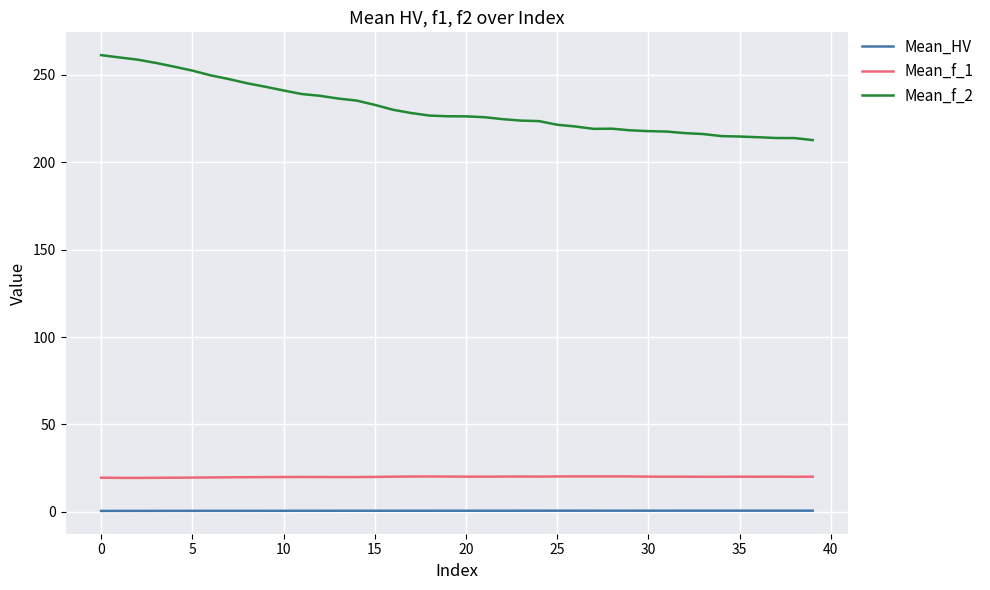

Which series has the widest spread of values?

Mean_f_2